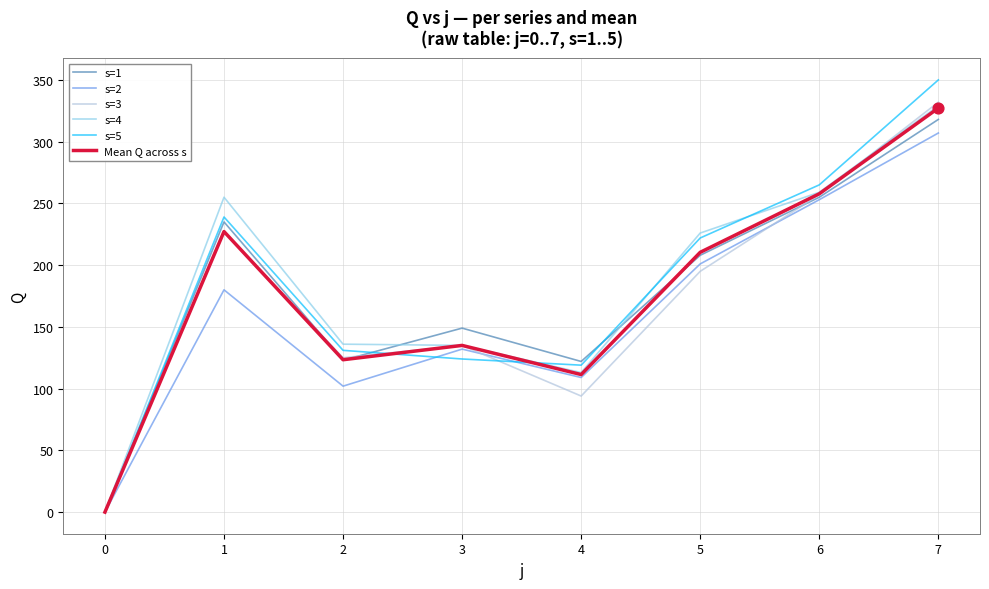

What is the spread (max minus min) of values at 6?

12.0